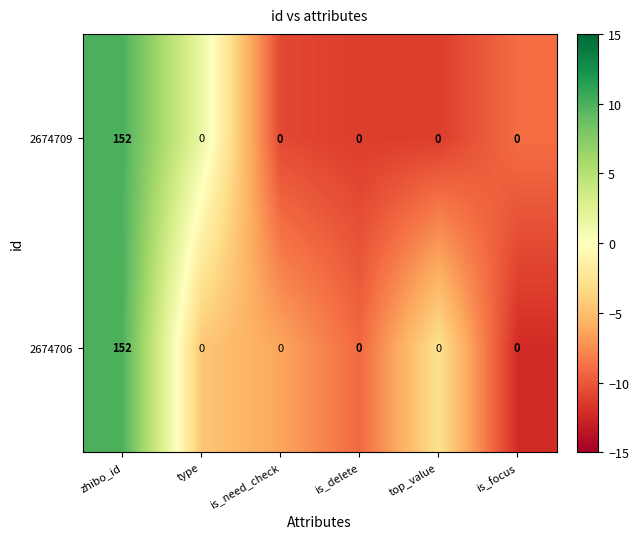

What is the total value across all series at top_value?

0